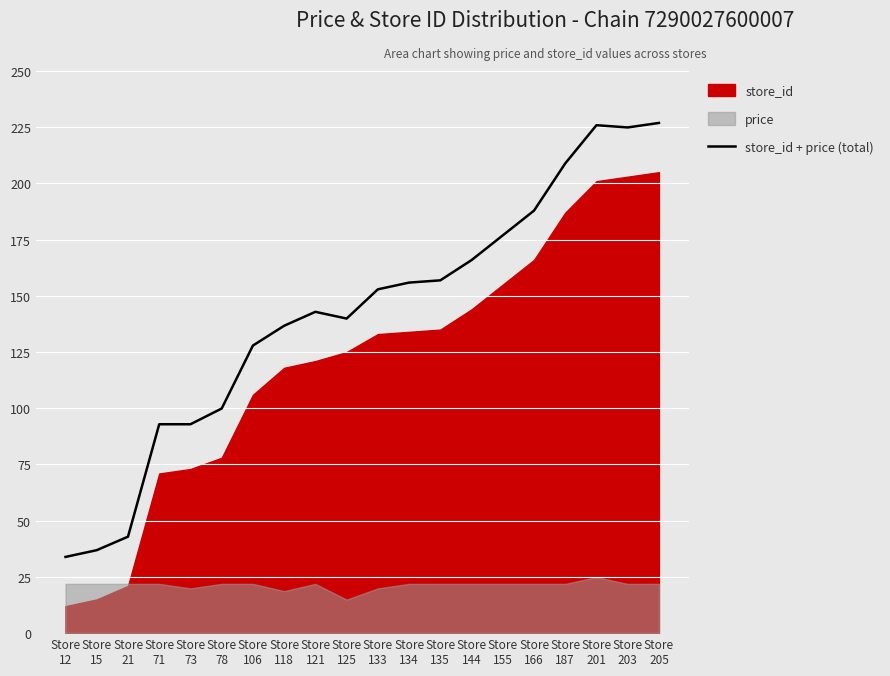

Approximately how many times larger is the value at Store
106 compared to Store
201?

0.6